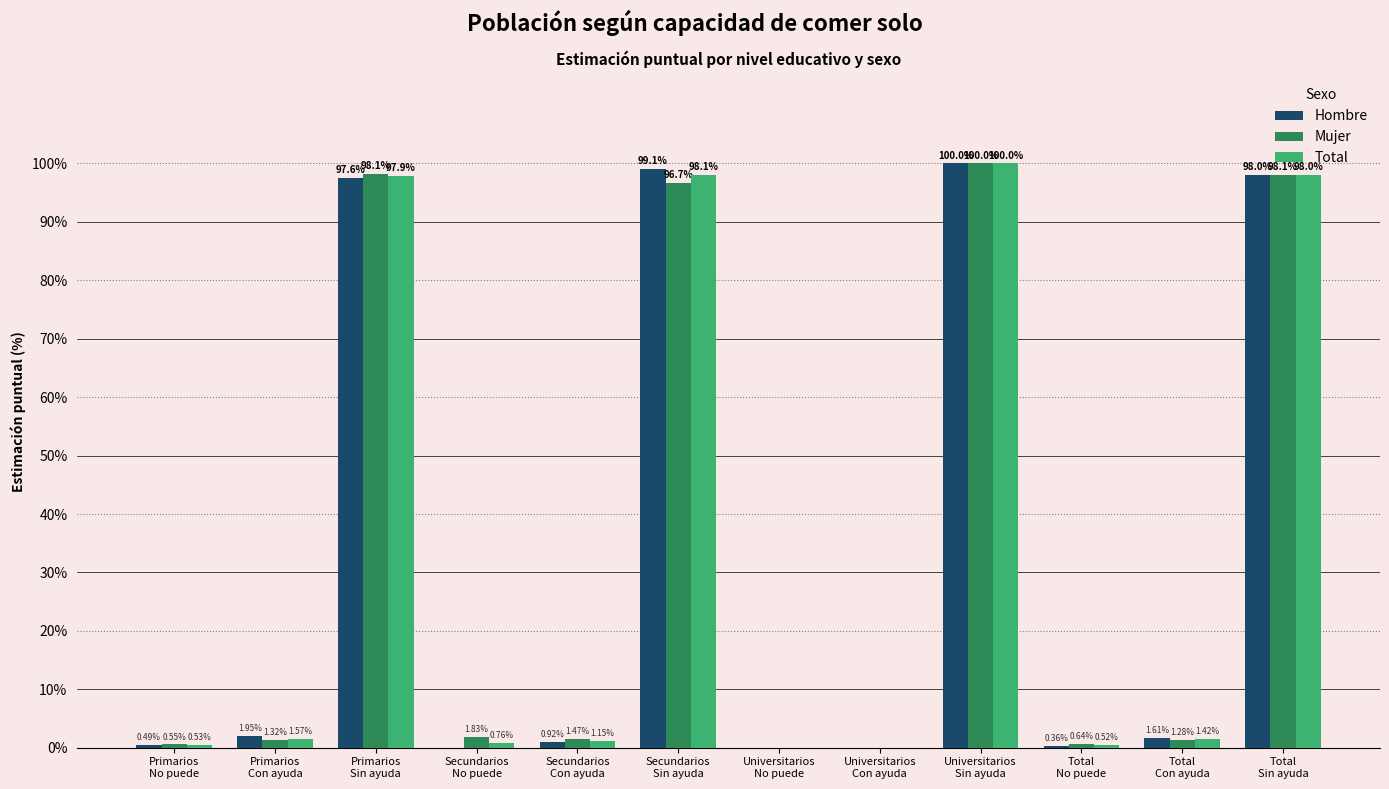

The Mujer series shows 45.8 at Primarios
Sin ayuda. True or false?

False